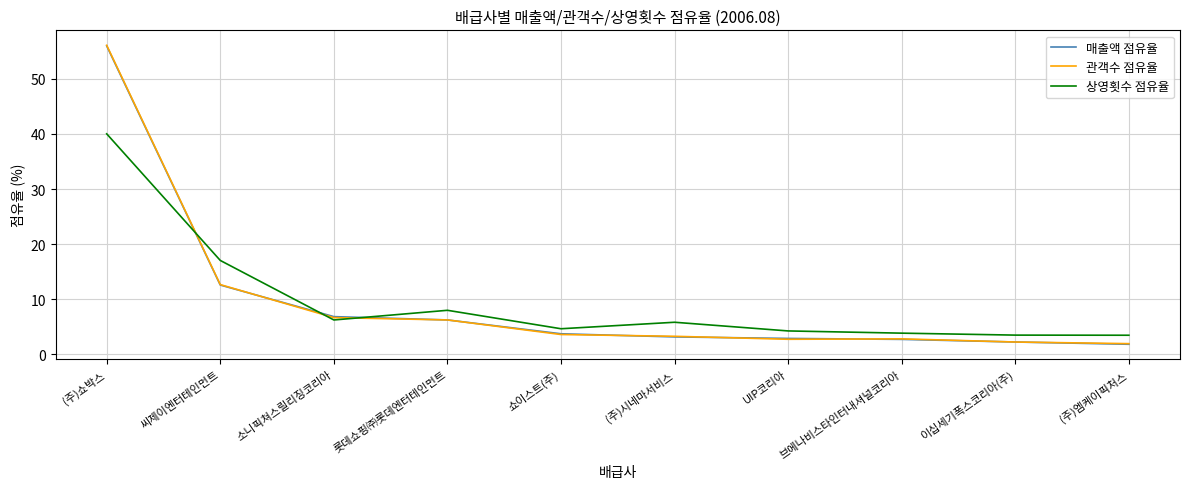

Does the chart have visible grid lines?

Yes